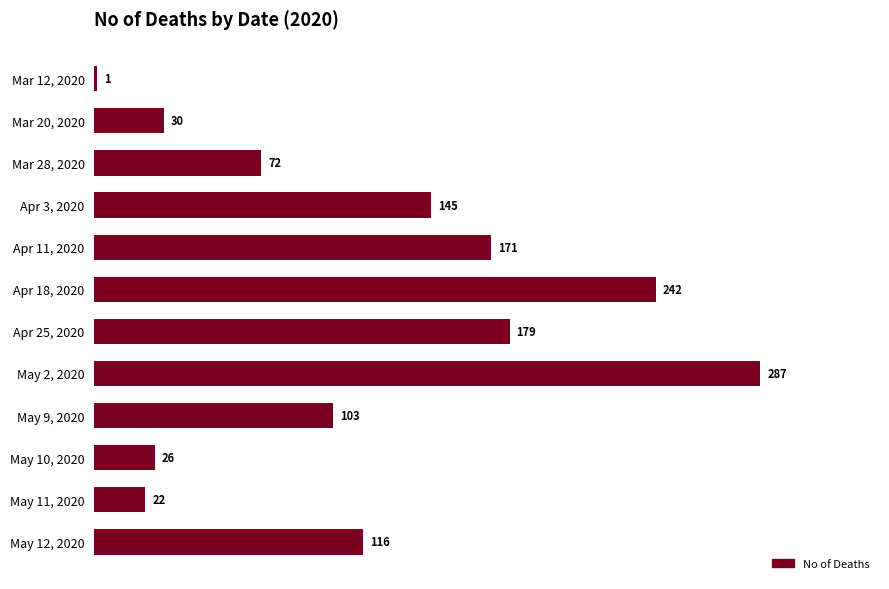

How many data points does each series have?

12